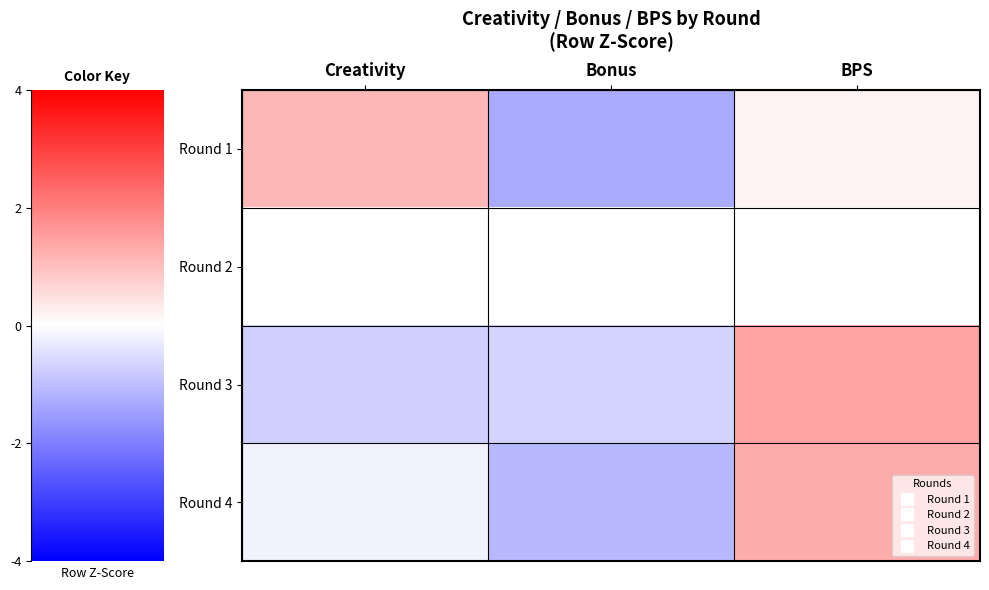

At how many categories does at least one series exceed 0?

2